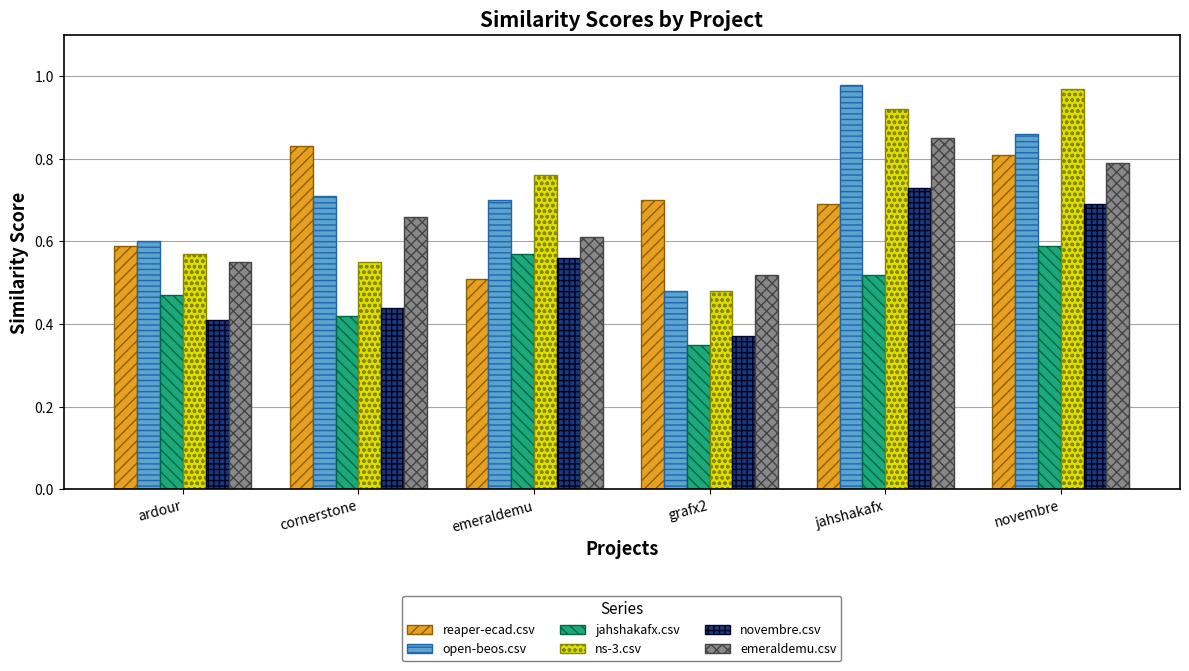

What is the total value across all series at jahshakafx?

4.7